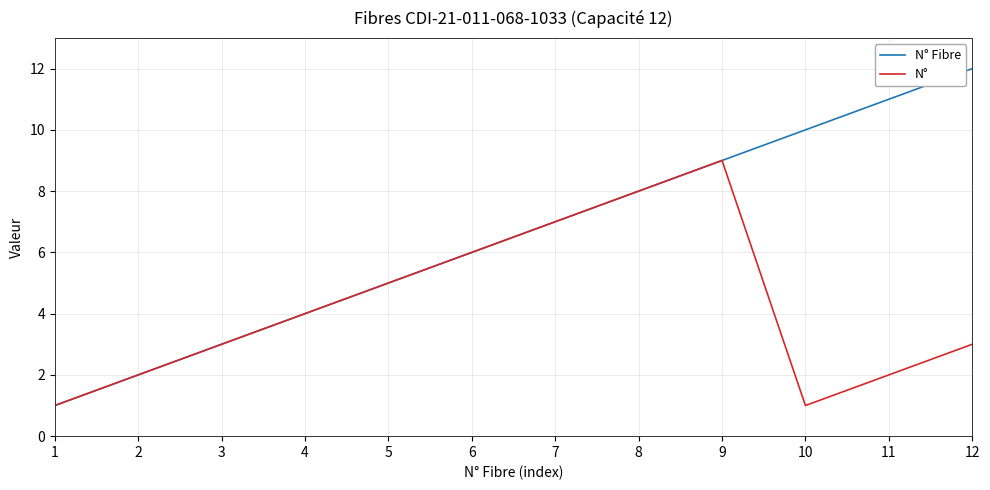

List the series in order of their overall mean, lowest first.

N°, N° Fibre